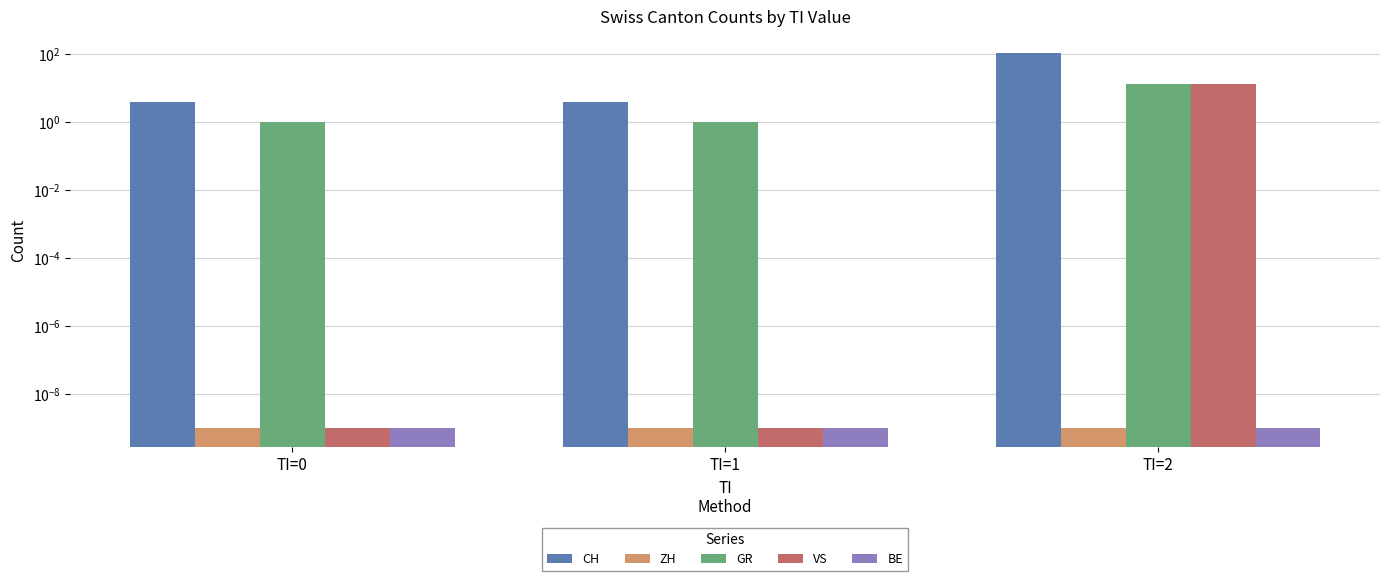

True or false: ZH has a value of 0.0 at TI=0.

True